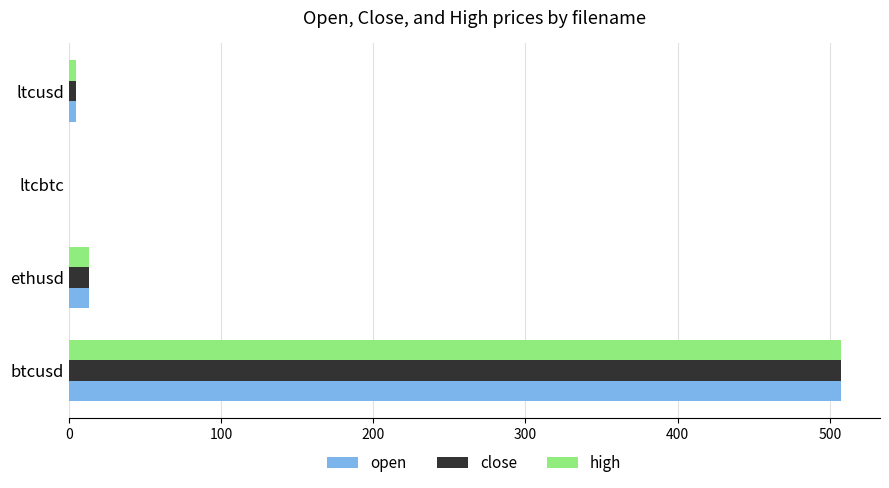

What is the total value across all series at btcusd?

1522.8